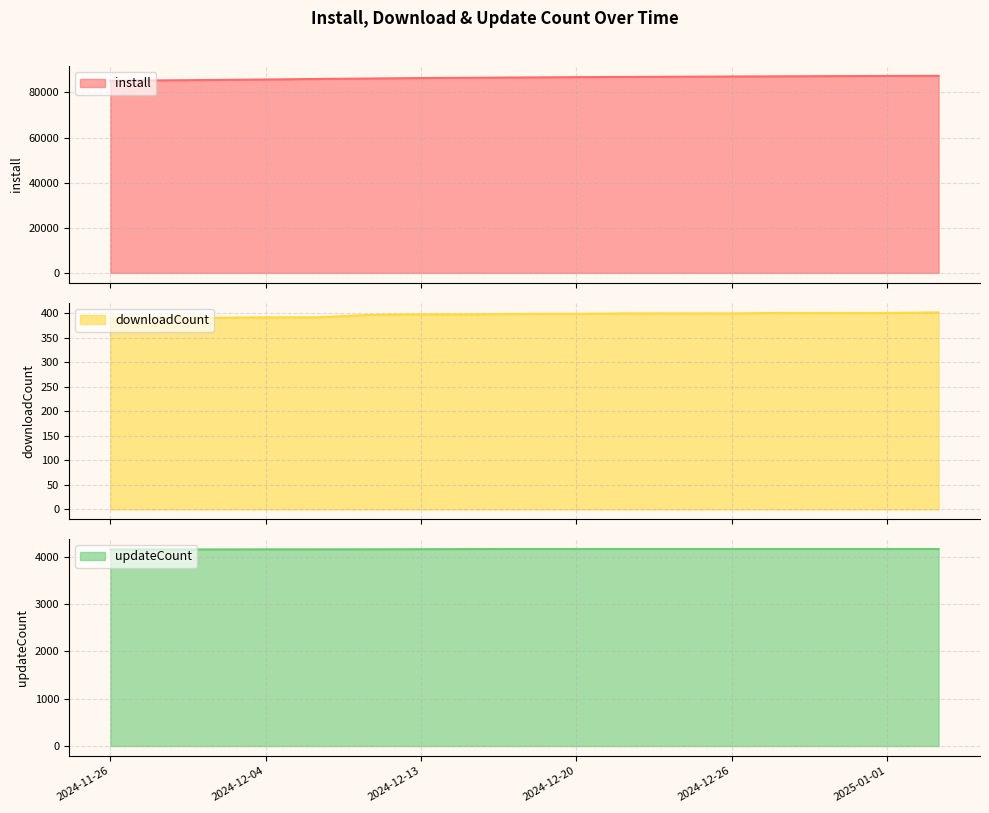

What is the value of the install point at the 14th from the left?

87132